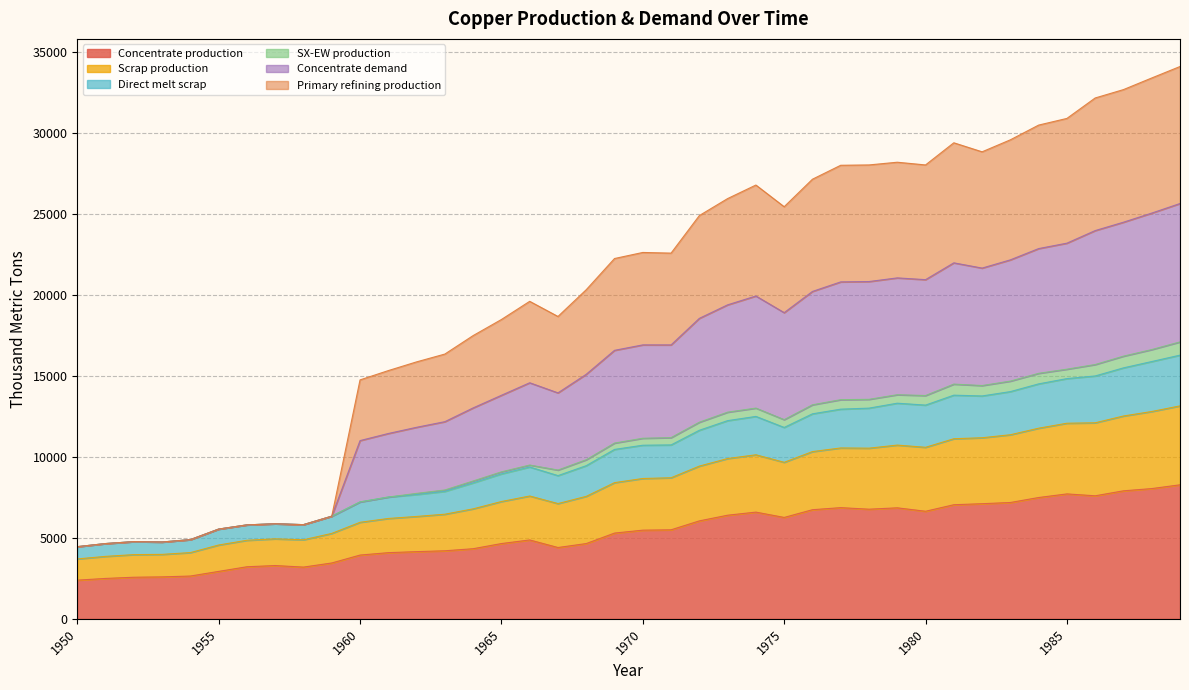

In Scrap production, how many points are lower than both neighbors (excluding endpoints)?

6